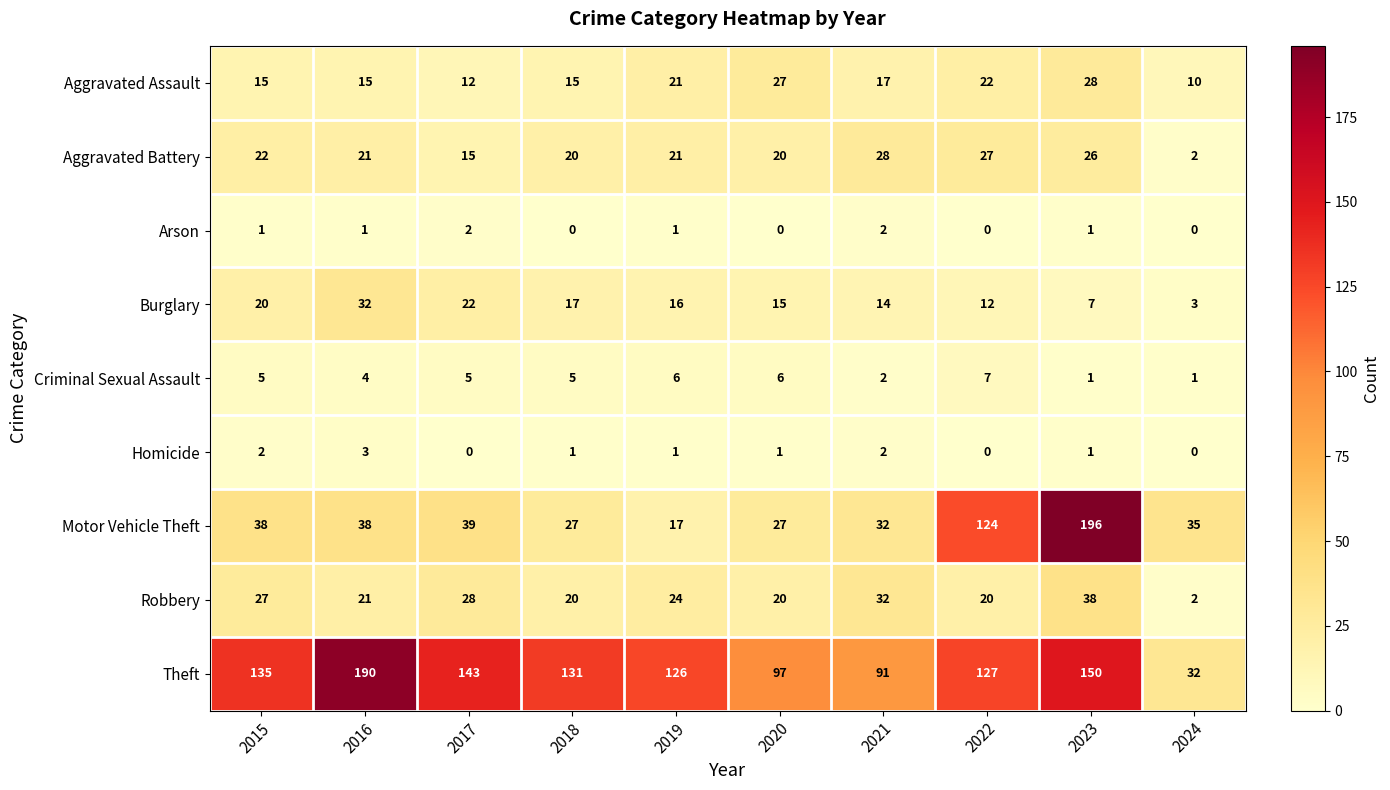

Is it true that Robbery equals 28 at 2020?

False